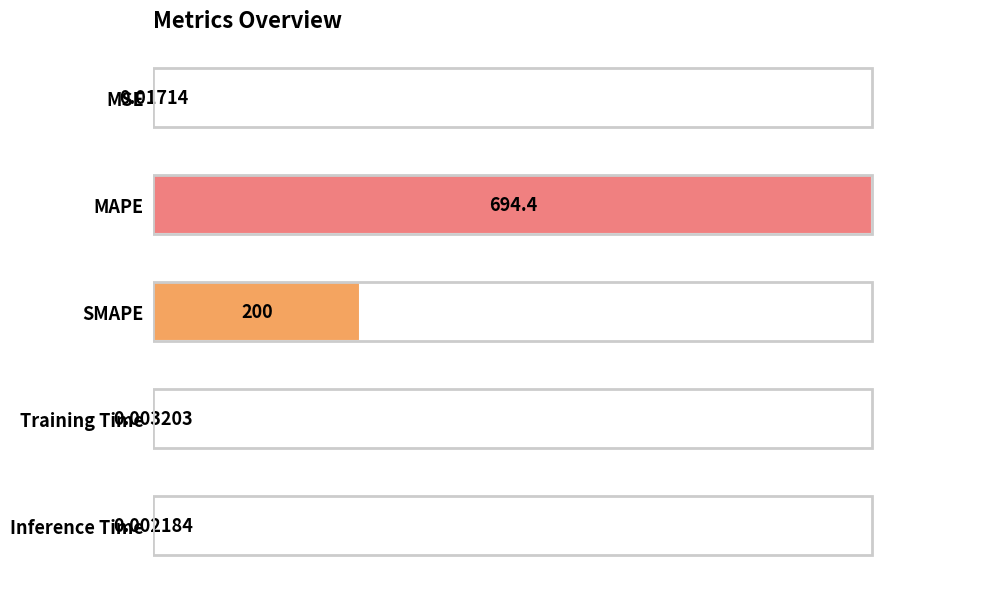

Are the bars horizontal?

Yes